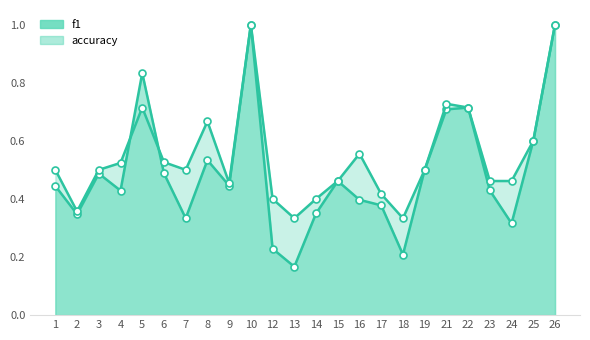

Which has a higher value, 18 or 23?

23